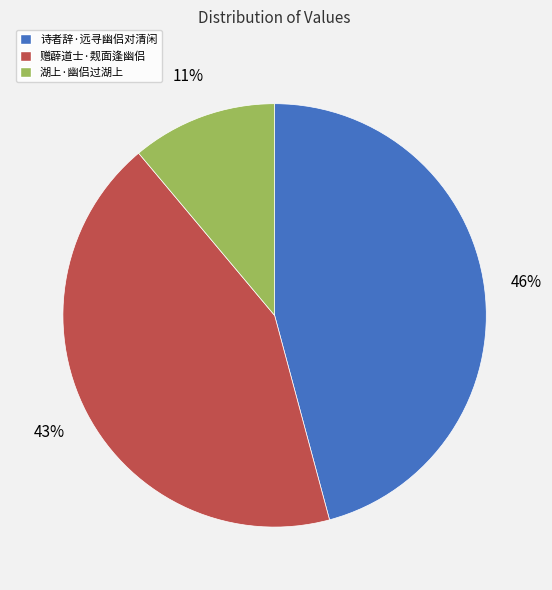

Combined, do 赠薜道士·觌面逢幽侣 and 诗者辞·远寻幽侣对清闲 account for over 50%?

Yes